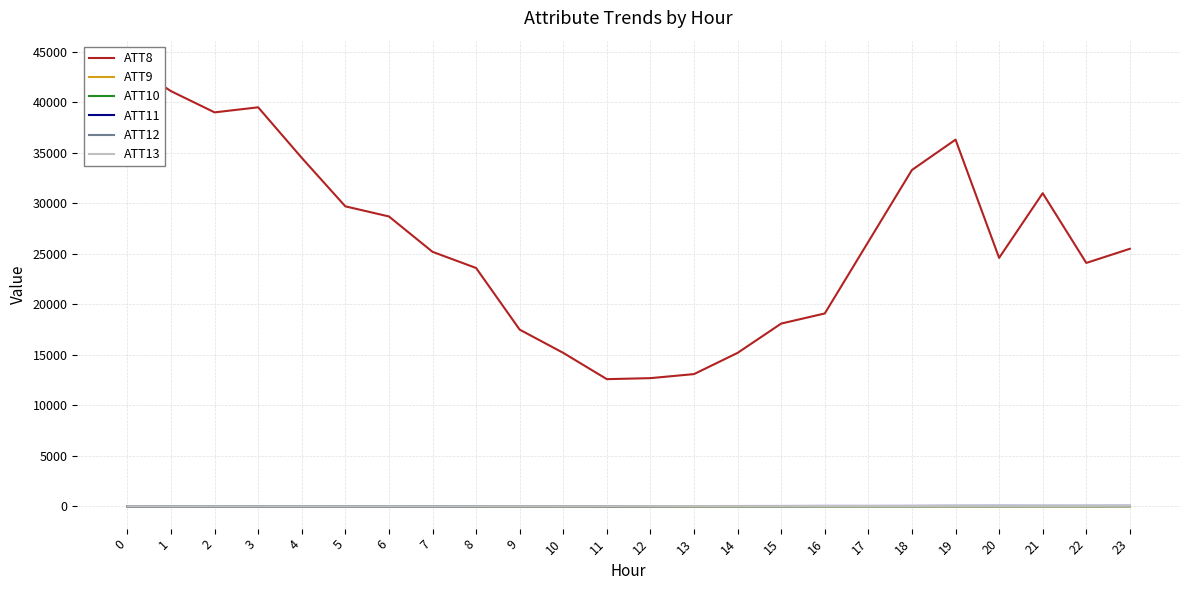

How many interior local valleys does the ATT10 series have?

5